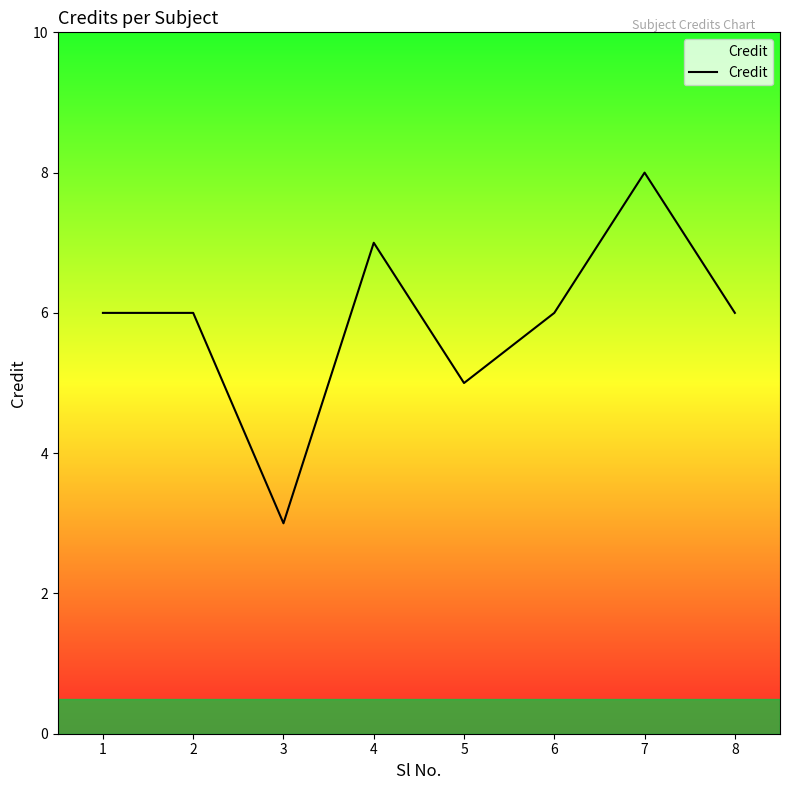

Reading left to right, transcribe all the data shown in this chart.

6	6	3	7	5	6	8	6